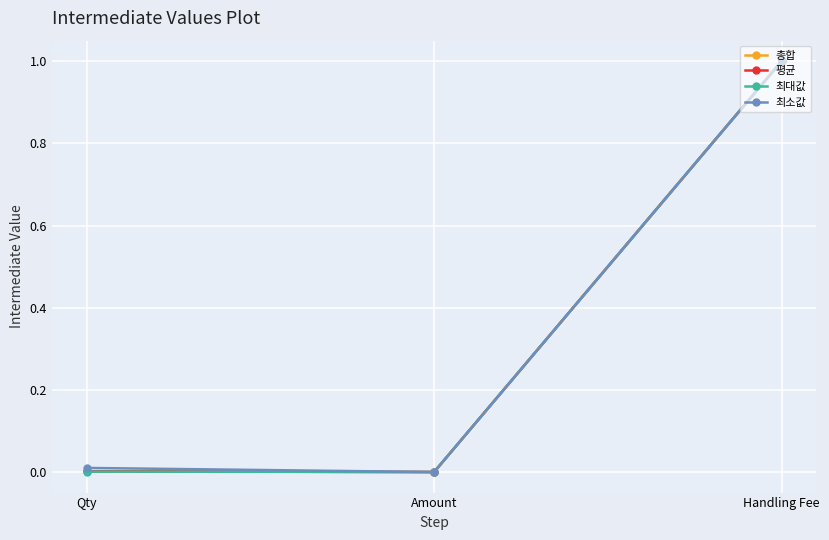

Reading left to right, what are all the values shown in this chart?

총합: Qty=0.0	Amount=0.0	Handling Fee=1.0
평균: Qty=0.0	Amount=0.0	Handling Fee=1.0
최대값: Qty=0.0	Amount=0.0	Handling Fee=1.0
최소값: Qty=0.0	Amount=0.0	Handling Fee=1.0